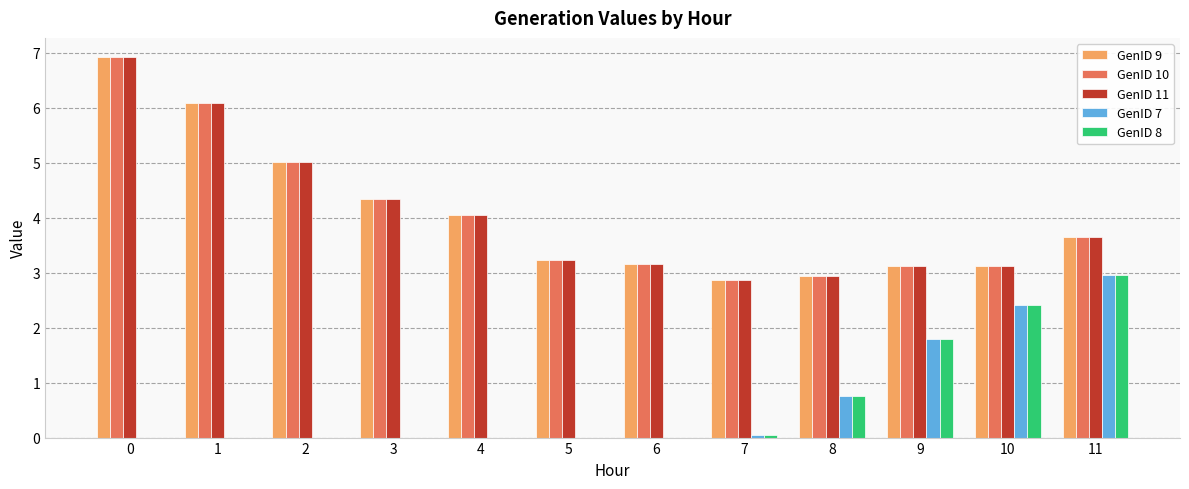

True or false: GenID 7 has a value of -1.5 at 4.

False